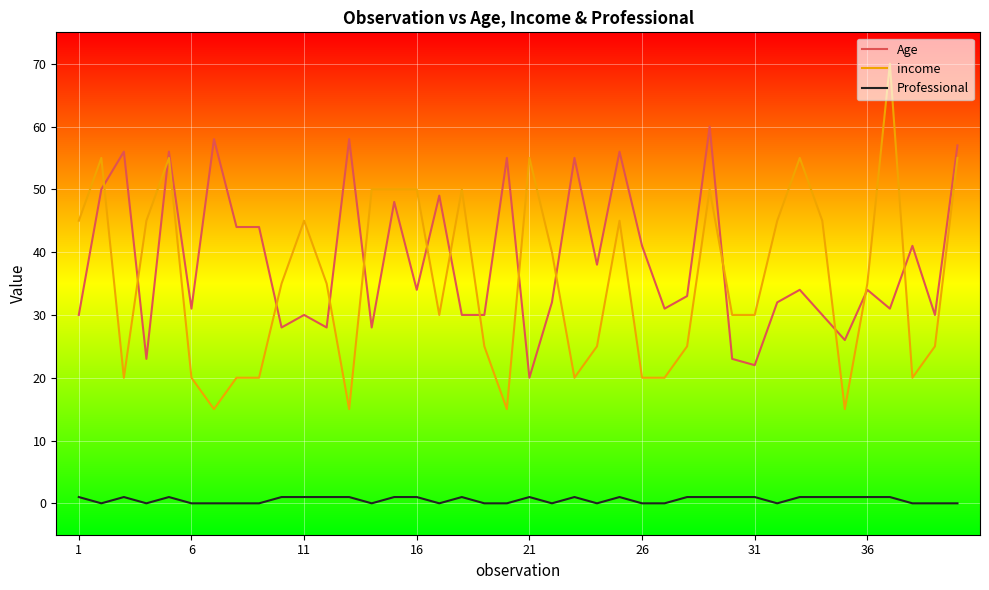

Rank the series by their maximum value, from highest to lowest.

income, Age, Professional